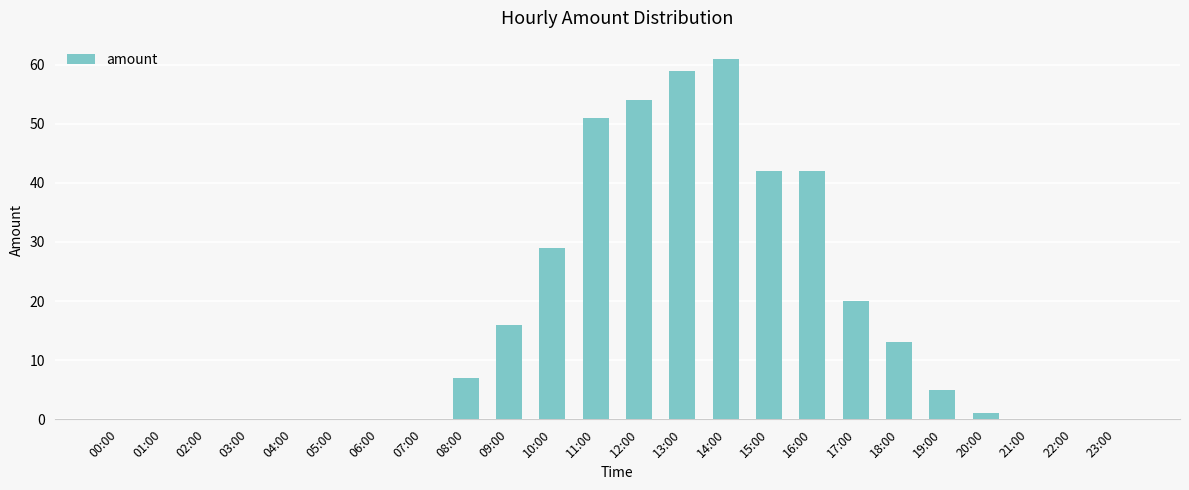

True or false: the data shows 24 at 14:00.

False